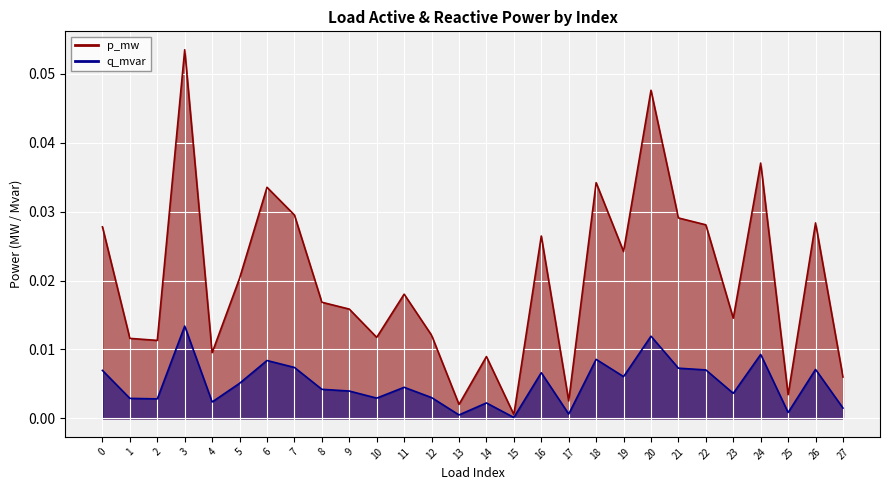

Which category has the highest value across all series?

3